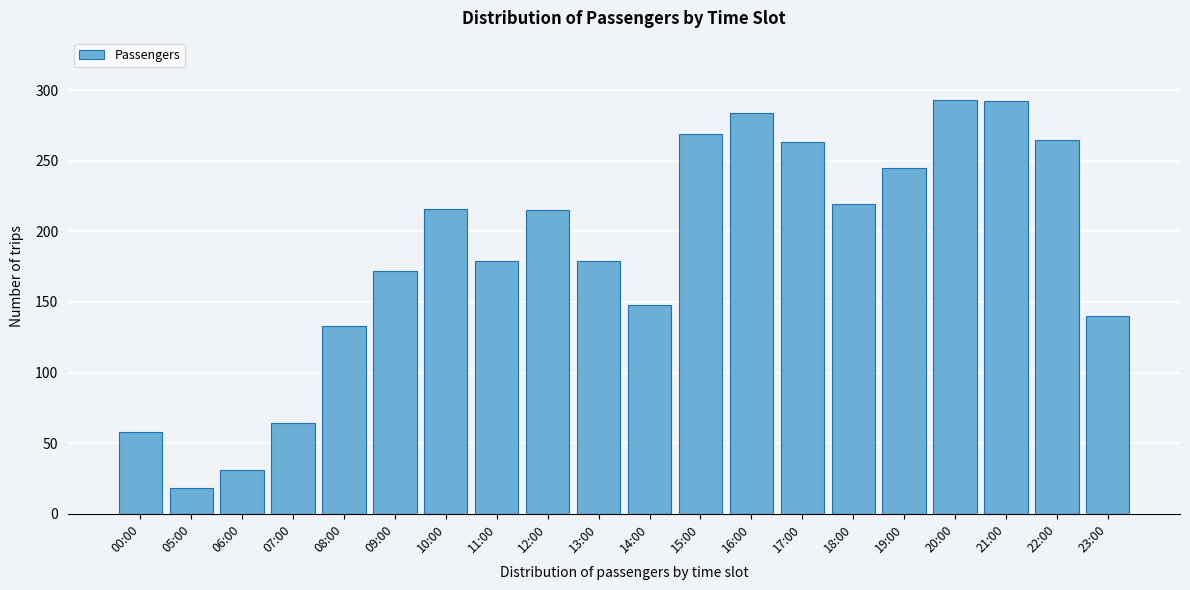

Where is the data nearest to the value 155?

14:00